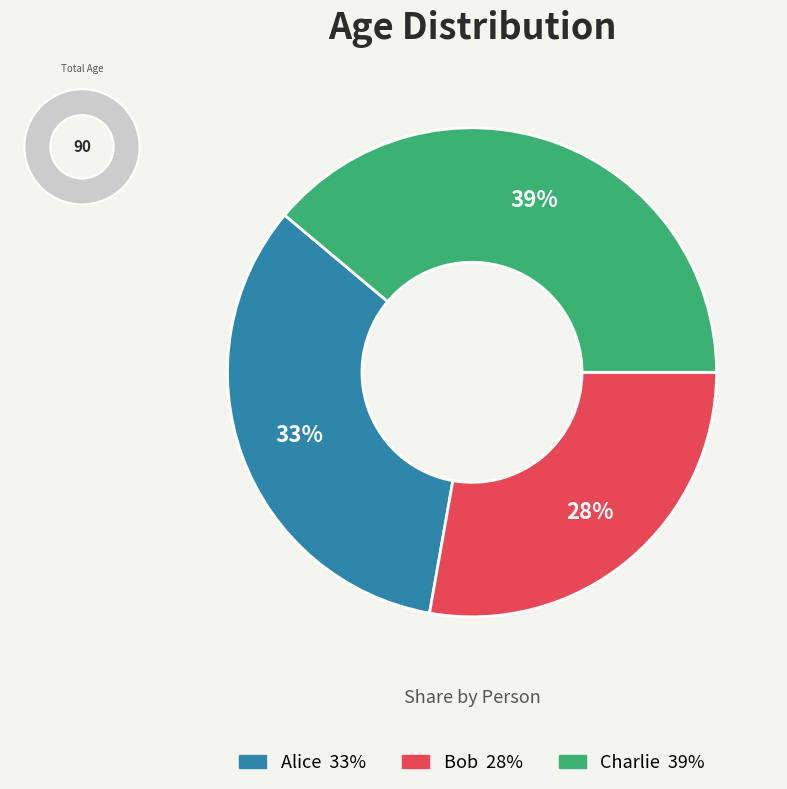

What portion of the pie excludes Alice?

66.7%